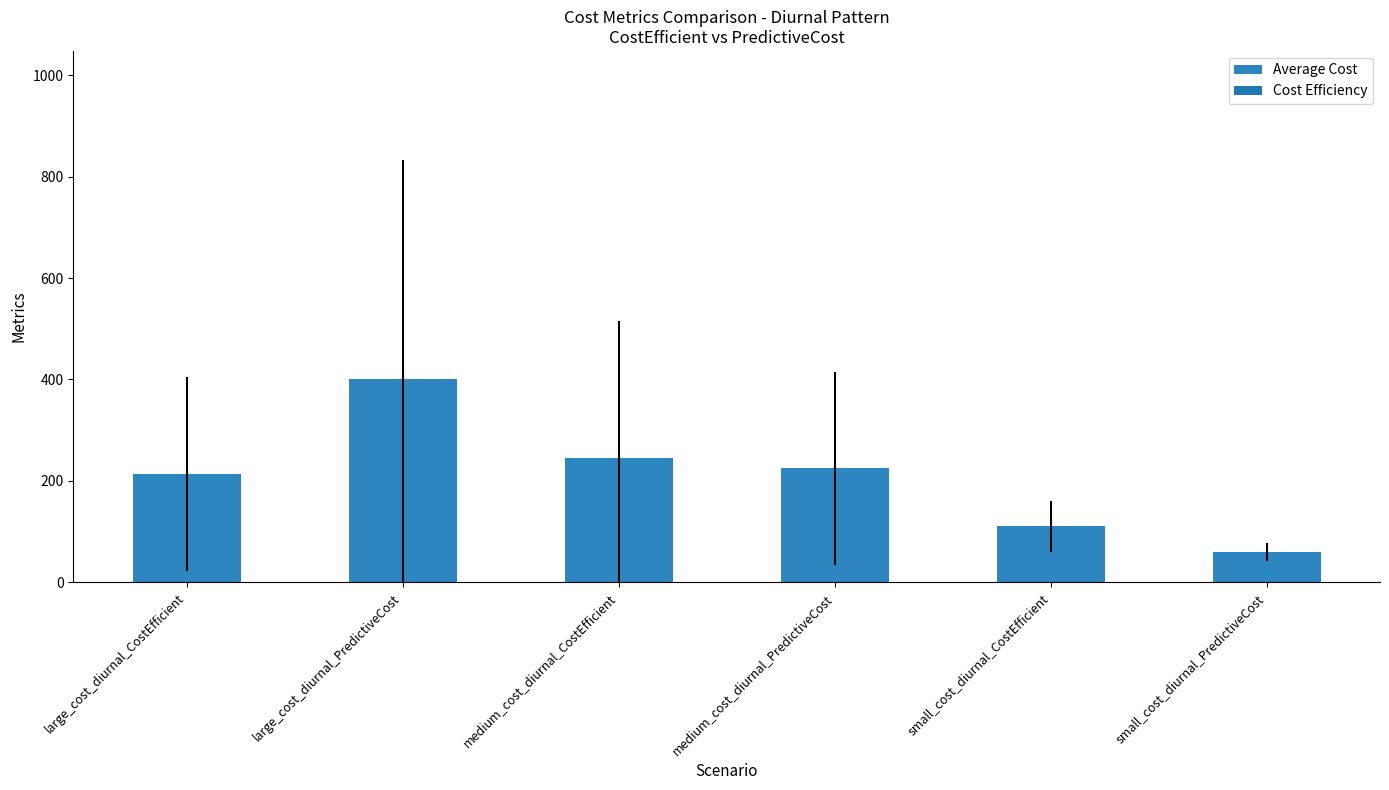

What is the difference between the values at small_cost_diurnal_CostEfficient and large_cost_diurnal_CostEfficient?

102.8